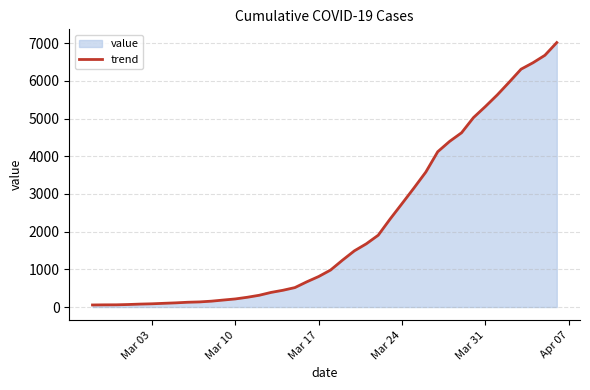

True or false: the data has more than 0 interior local peaks.

False